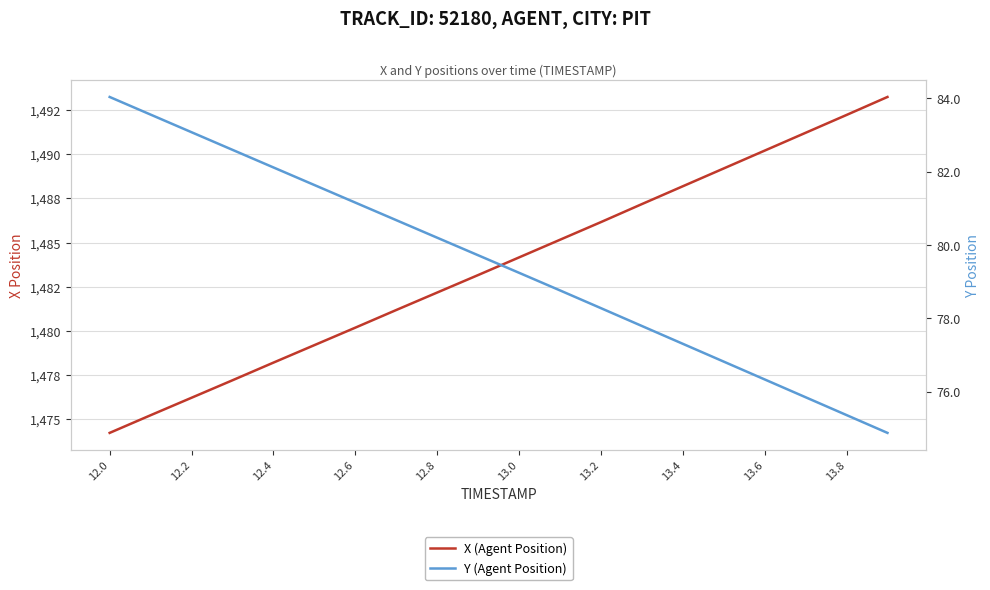

What is the total value across all series at 13.4?

1561.9